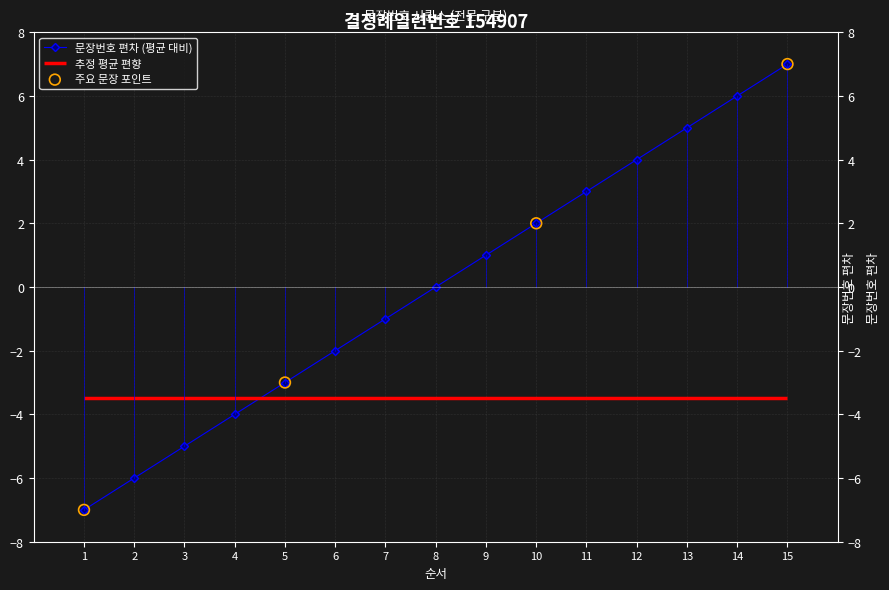

Between 3 and 8, which is larger?

8